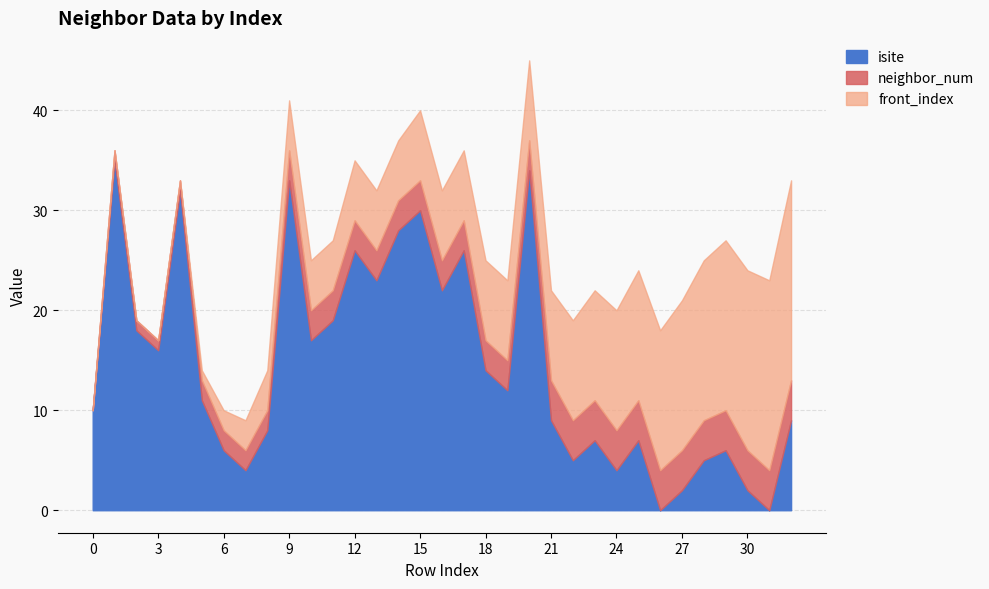

Reading left to right, transcribe all the data shown in this chart.

isite: 10	35	18	16	32	11	6	4	8	33	17	19	26	23	28	30	22	26	14	12	34	9	5	7	4	7	0	2	5	6	2	0	9
neighbor_num: 0	1	1	1	1	2	2	2	2	3	3	3	3	3	3	3	3	3	3	3	3	4	4	4	4	4	4	4	4	4	4	4	4
front_index: 0	0	0	0	0	1	2	3	4	5	5	5	6	6	6	7	7	7	8	8	8	9	10	11	12	13	14	15	16	17	18	19	20